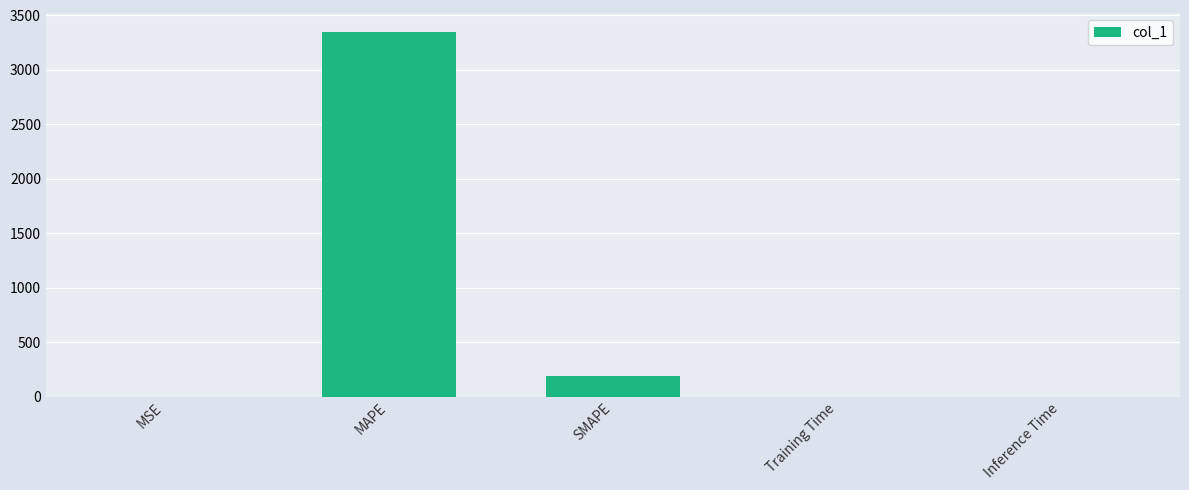

The value at SMAPE is 303.2. True or false?

False